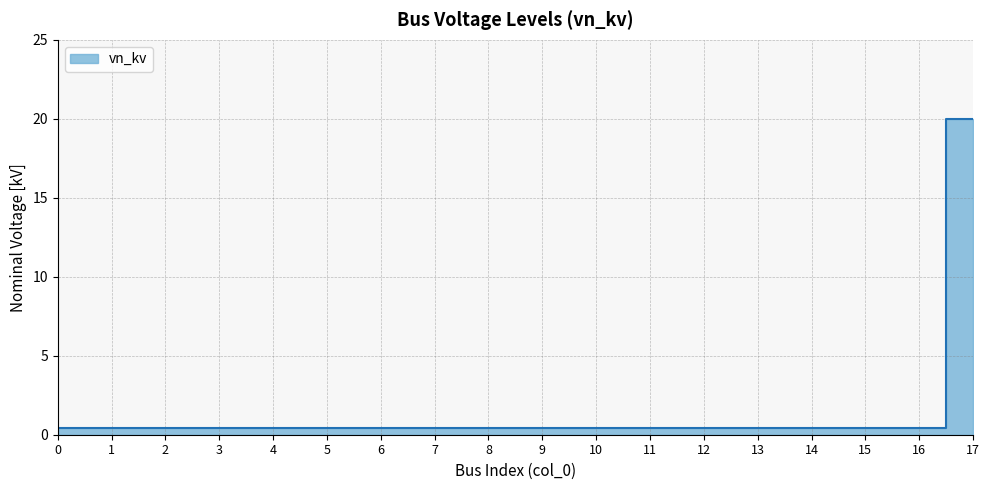

Rank the categories by value from highest to lowest.

17, 0, 1, 2, 3, 4, 5, 6, 7, 8, 9, 10, 11, 12, 13, 14, 15, 16